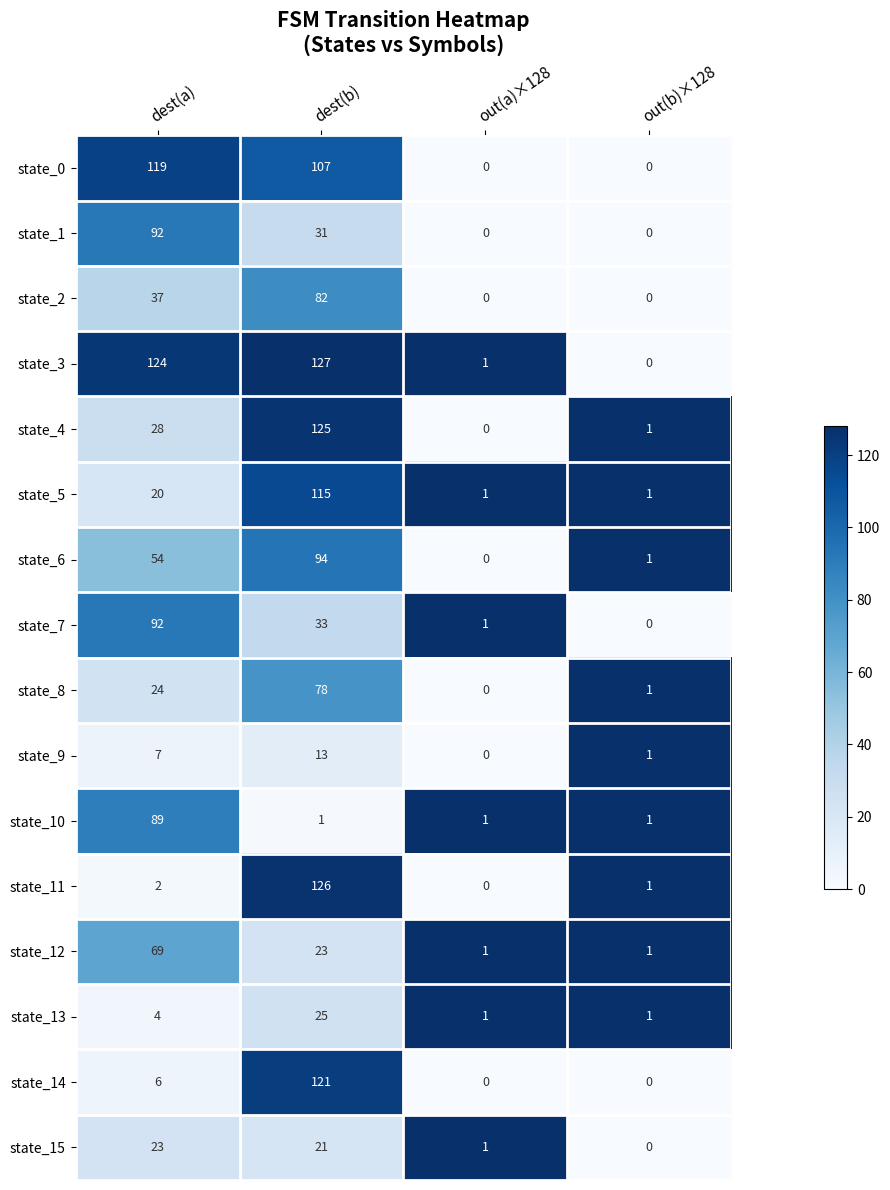

What is the highest value of the state_5 series?

115